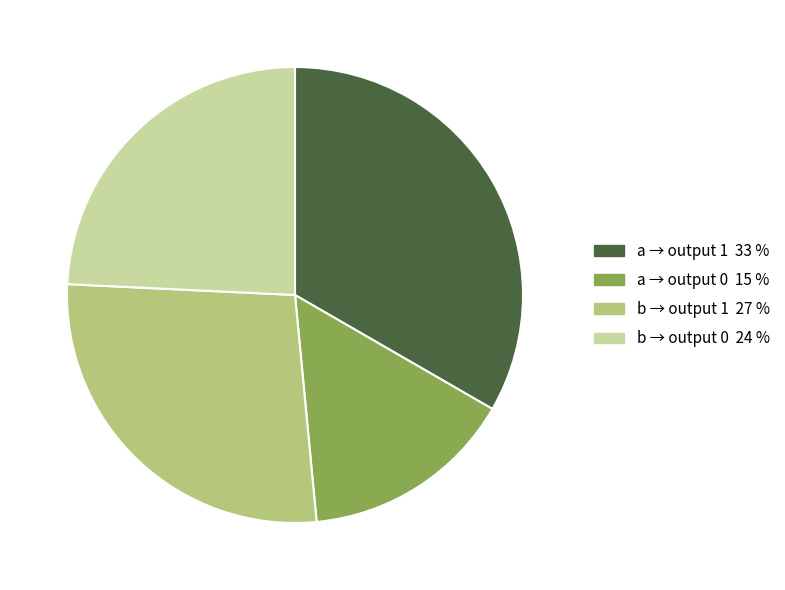

Does any single category account for the majority?

No